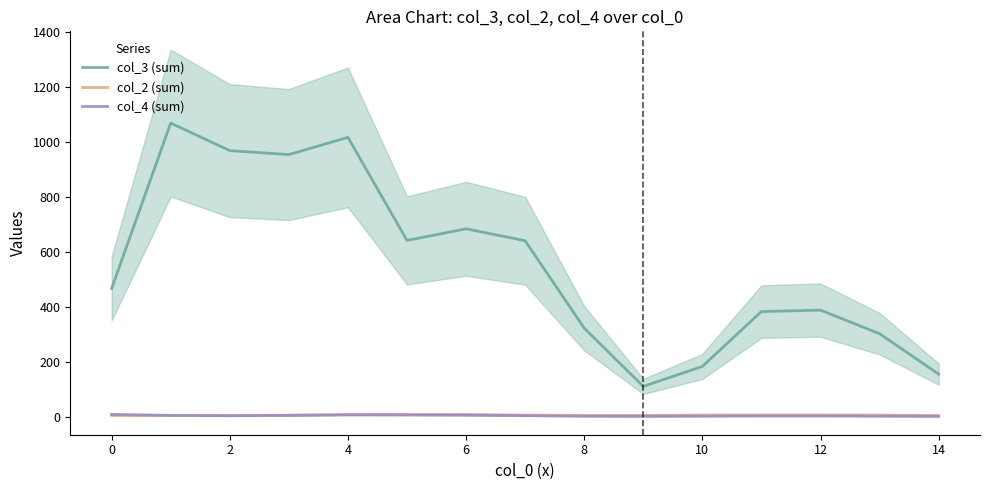

True or false: col_2 (sum) and col_3 (sum) intersect in this chart.

False